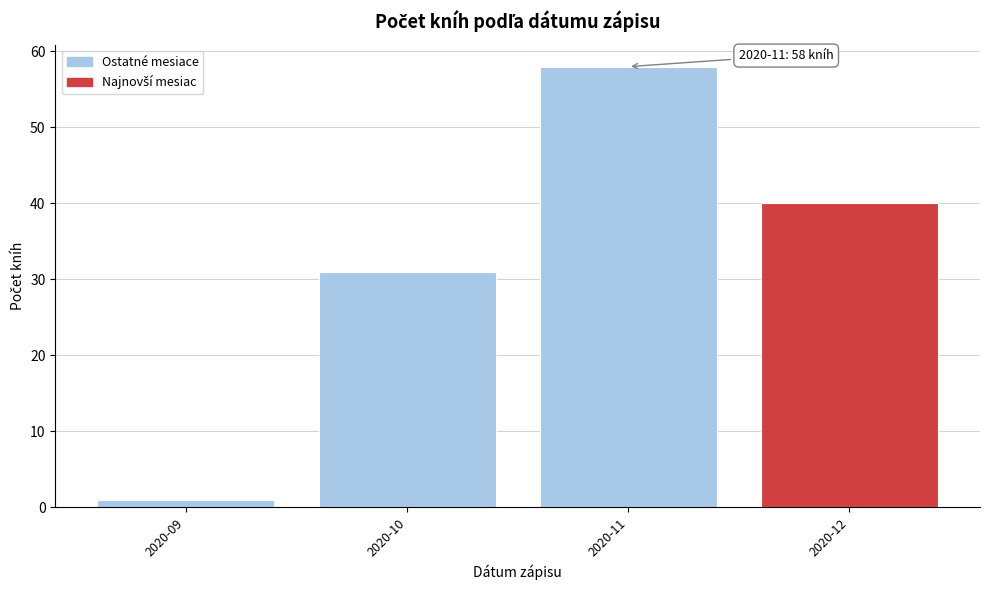

Reading left to right, transcribe all the data shown in this chart.

2020-09=1	2020-10=31	2020-11=58	2020-12=40